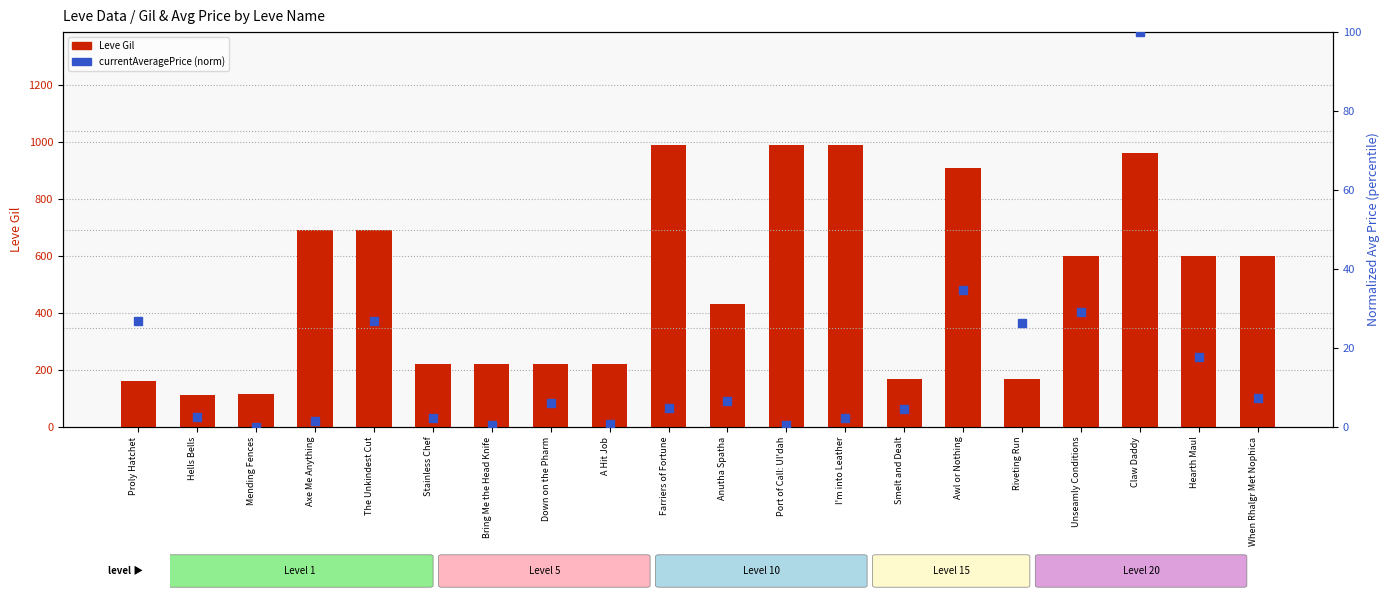

What is the lowest value of the Leve Gil series?

114.0